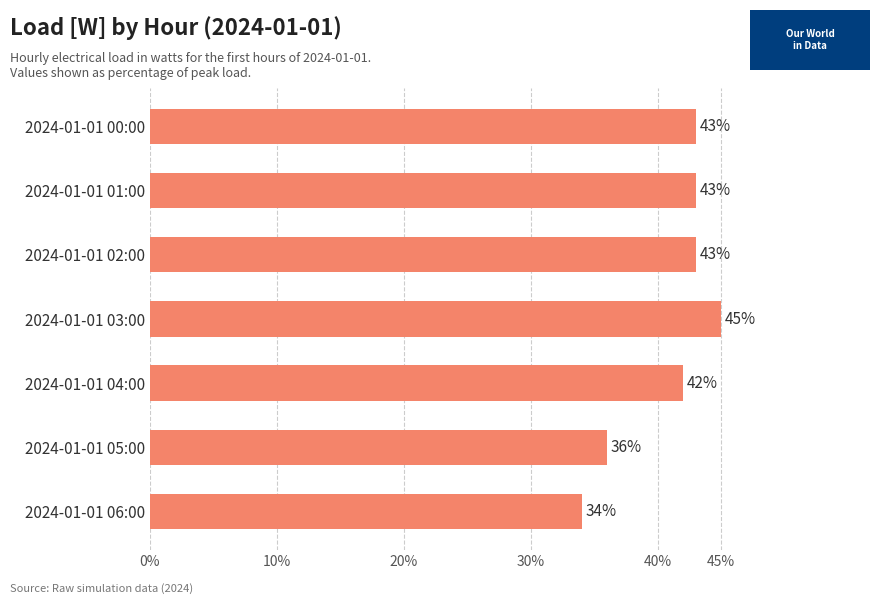

What is the label of the 2nd bar from the top?

2024-01-01 01:00